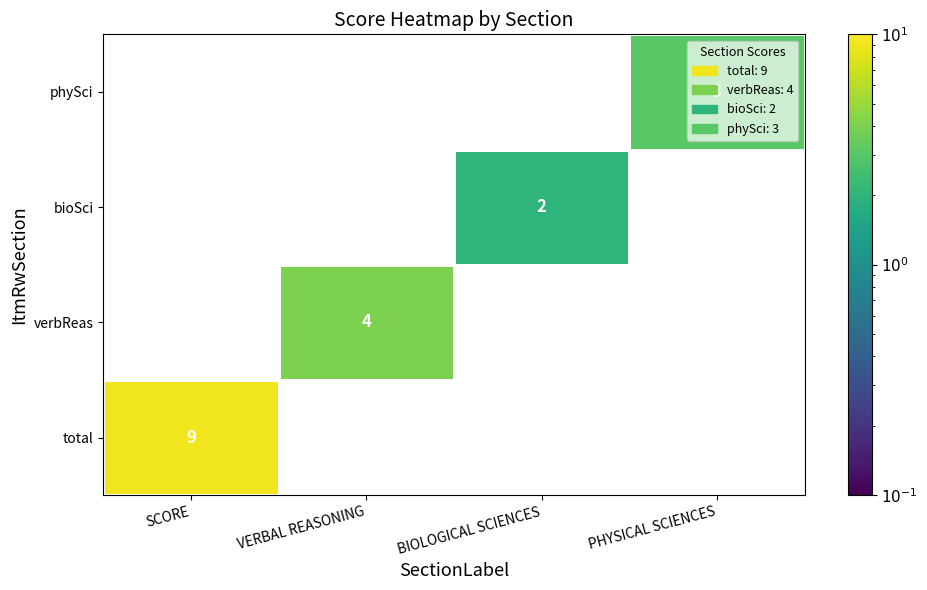

The value of bioSci at BIOLOGICAL SCIENCES is 2. True or false?

True